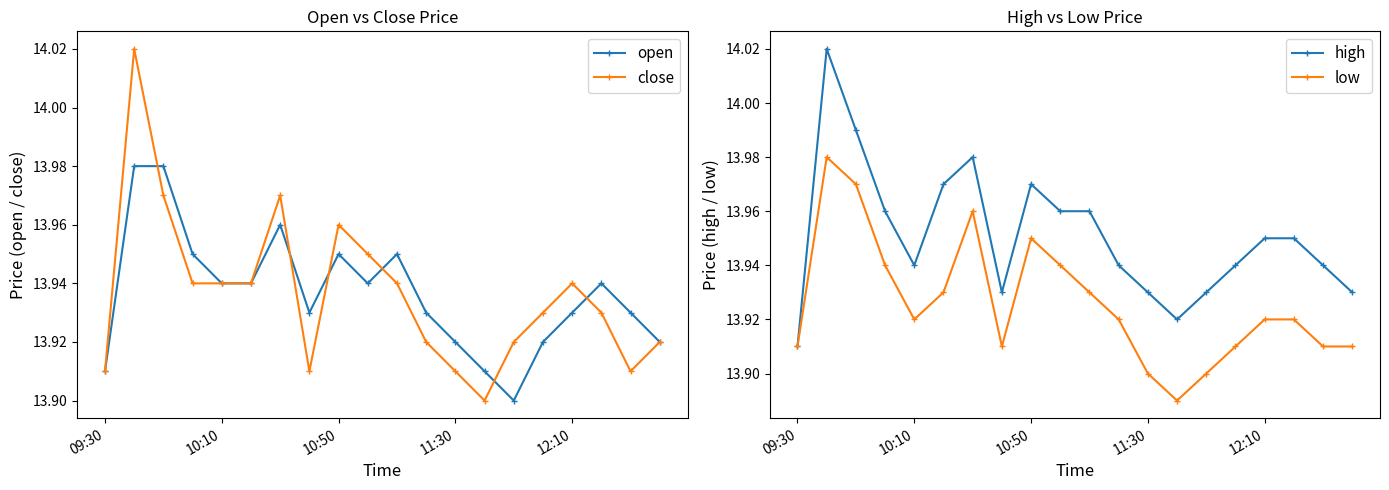

Is it true that open equals 24.2 at 10:50?

False